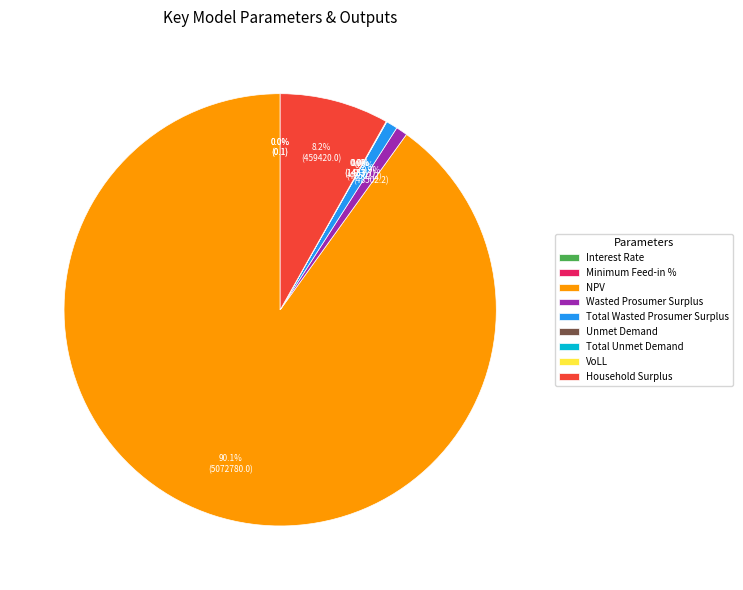

The Minimum Feed-in % slice represents 1% of the pie. True or false?

False